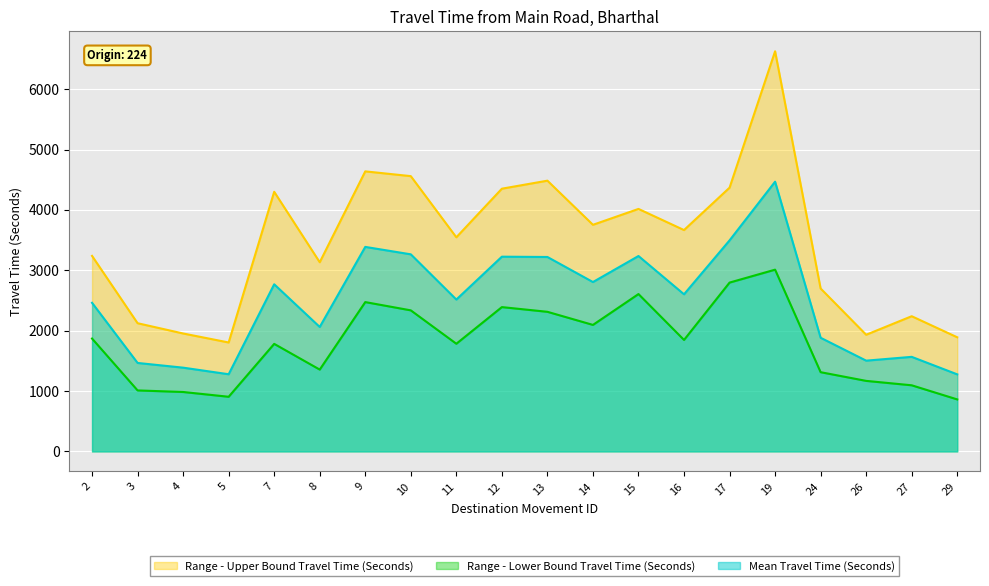

Rank the series by their maximum value, from lowest to highest.

Range - Lower Bound Travel Time (Seconds), Mean Travel Time (Seconds), Range - Upper Bound Travel Time (Seconds)